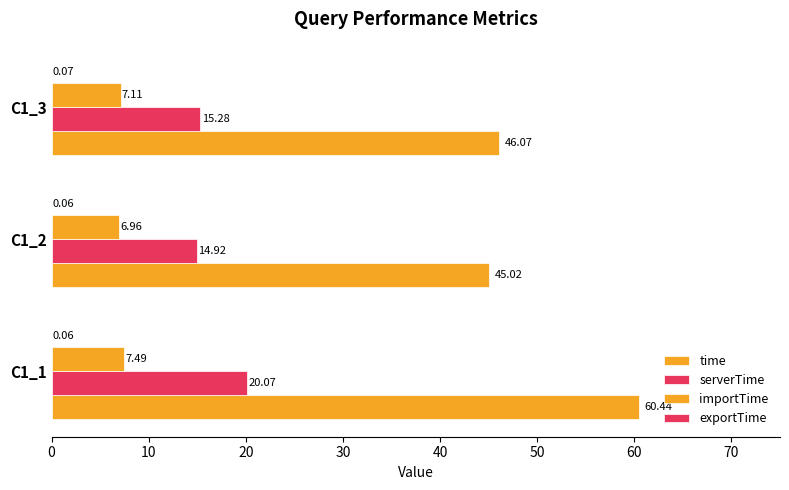

How many values in the time series exceed 46?

2